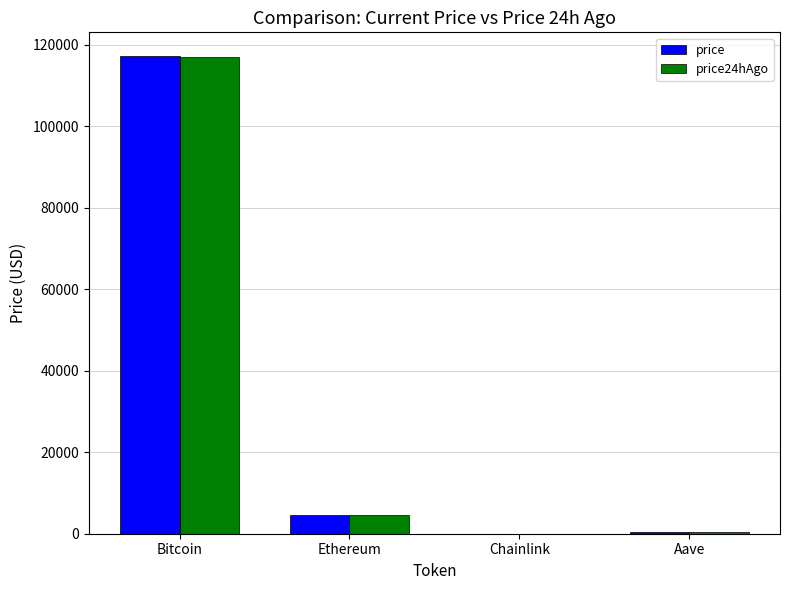

True or false: price24hAgo has a value of 4612.0 at Ethereum.

True